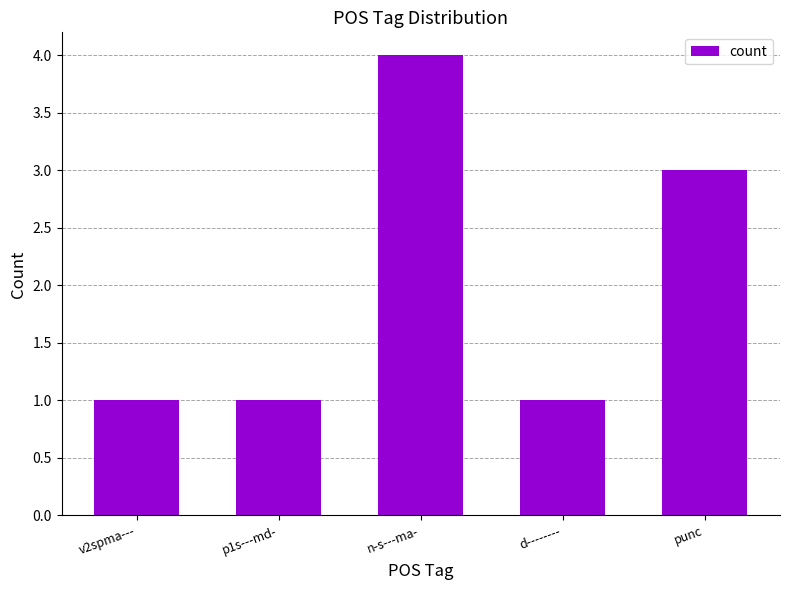

Reading right to left, what are all the values shown in this chart?

punc=3	d--------=1	n-s---ma-=4	p1s---md-=1	v2spma---=1